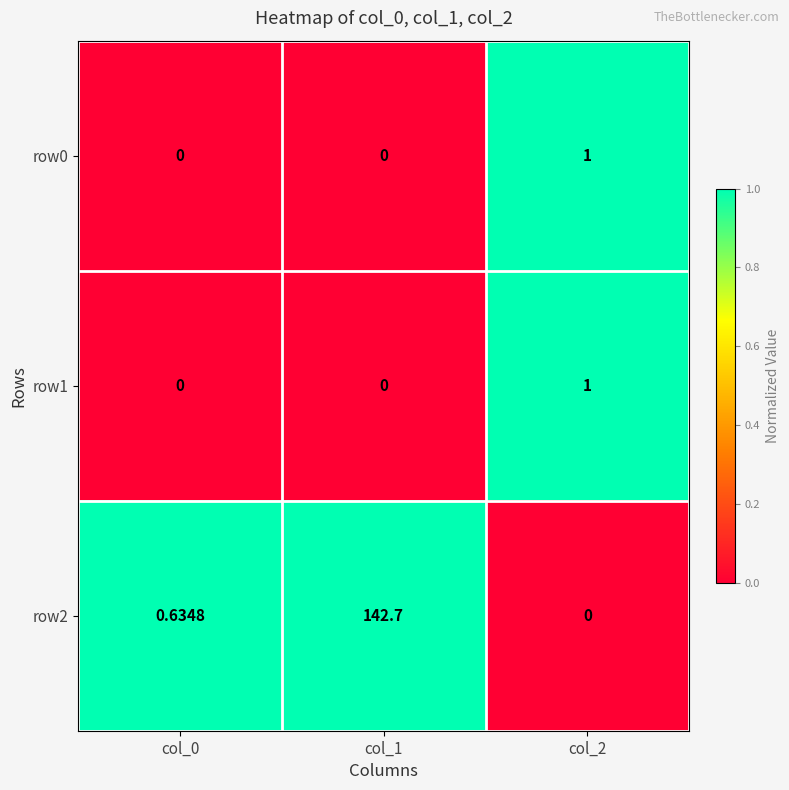

Which series has the largest range (max minus min)?

row2